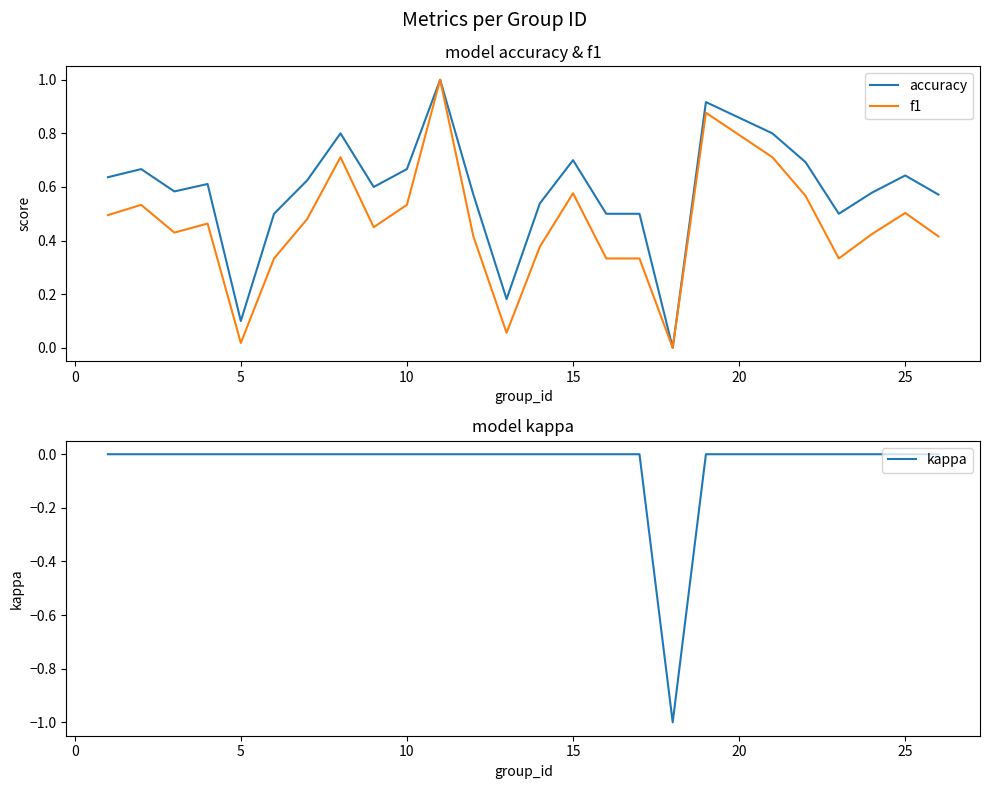

What are all the series names shown in the legend?

accuracy, f1, kappa